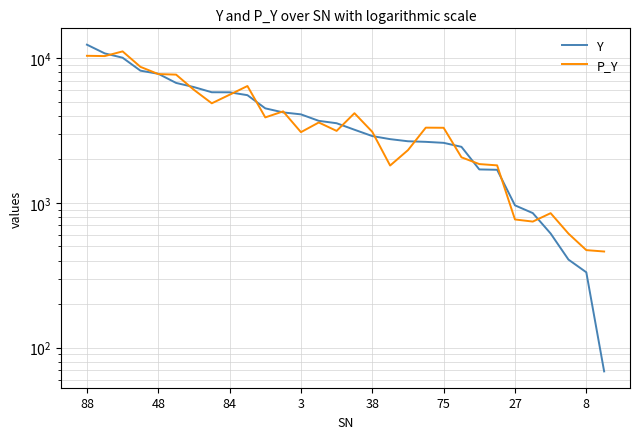

Count the number of categories in the chart.

30